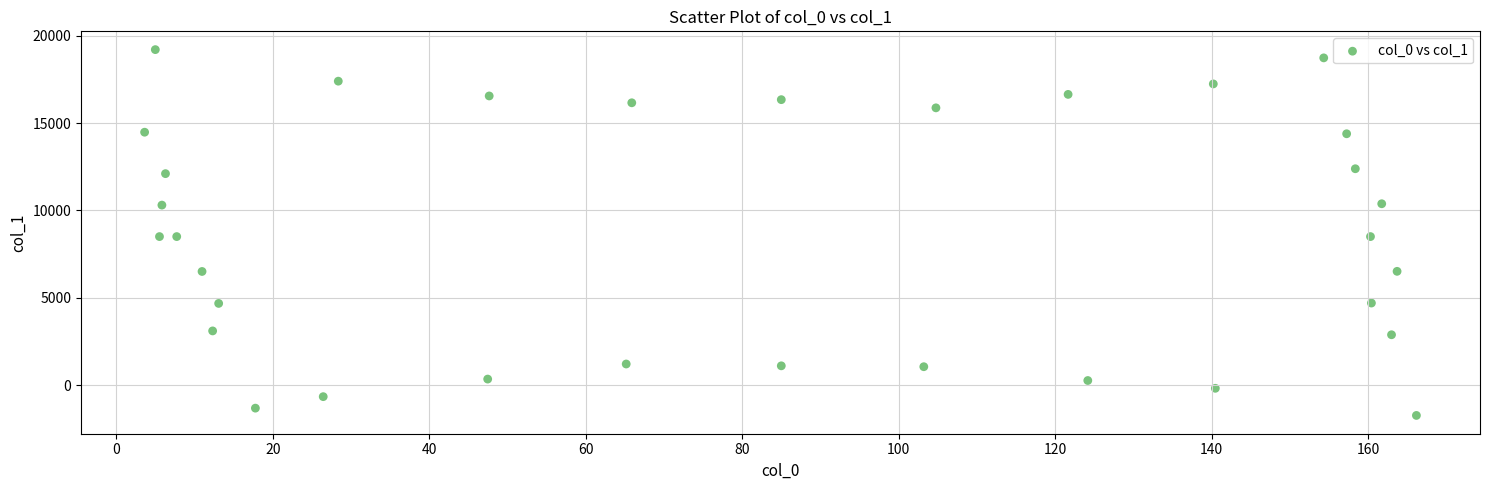

What is the range of Y values (max minus min)?

20948.0